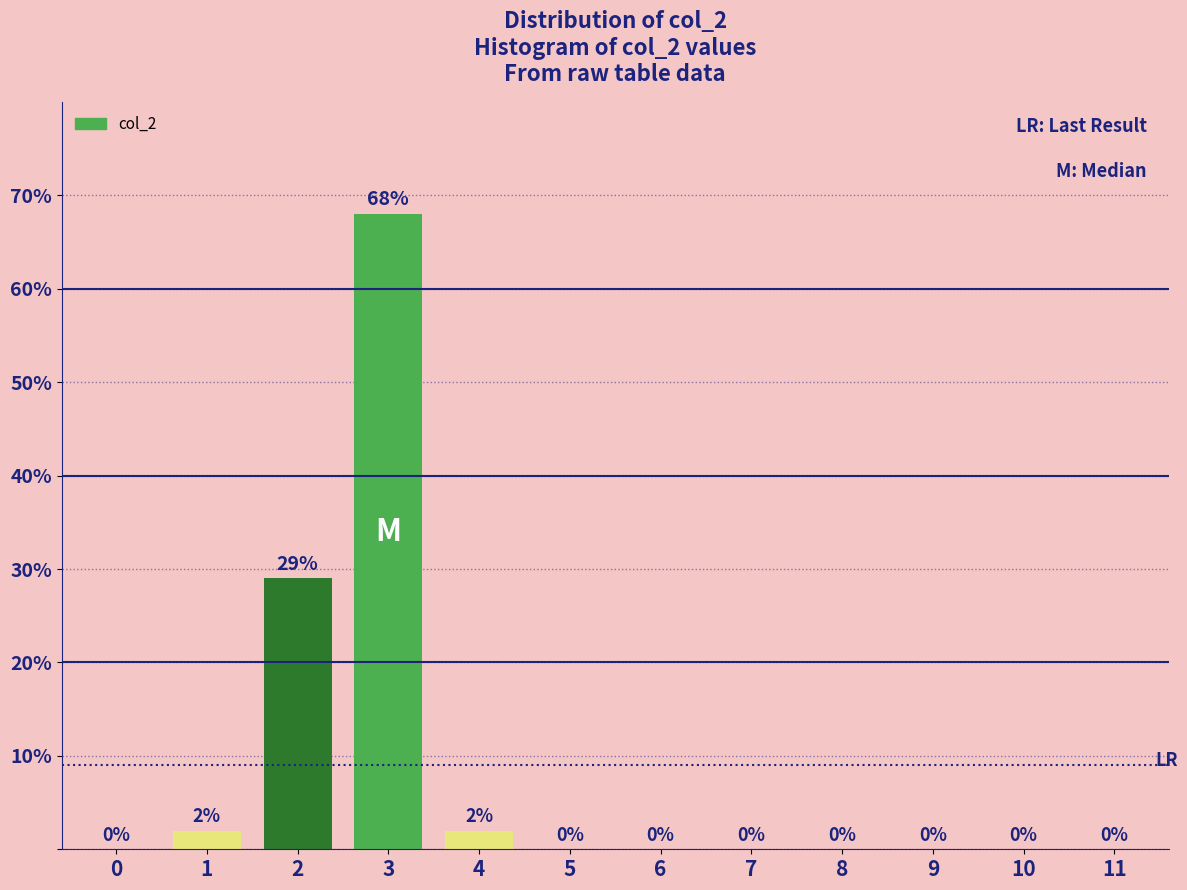

Reading left to right, what are all the values shown in this chart?

0=0	1=2	2=29	3=68	4=2	5=0	6=0	7=0	8=0	9=0	10=0	11=0